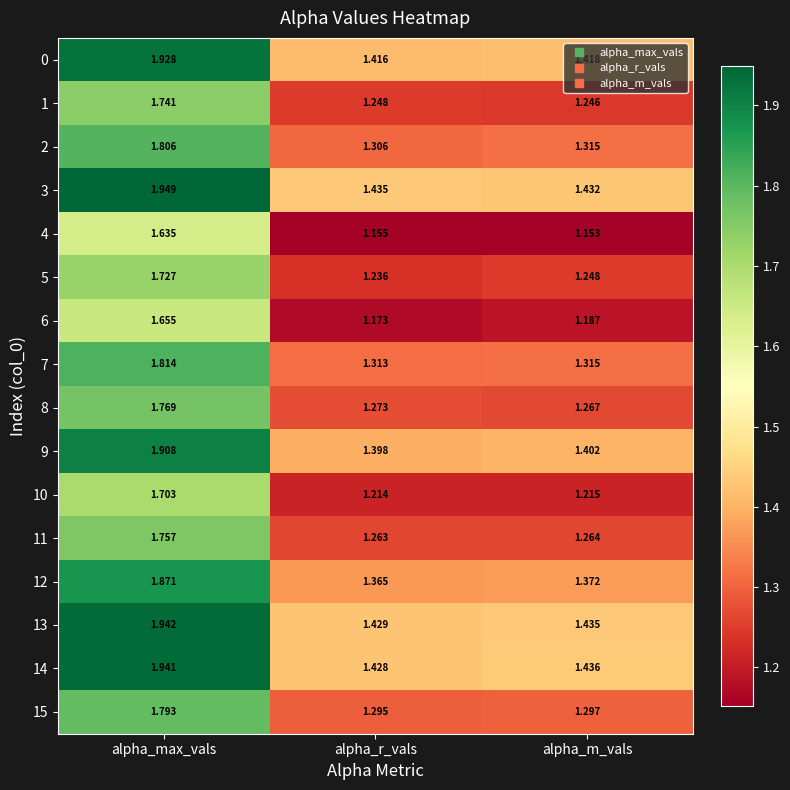

Which category has the lowest value in the 10 series?

alpha_r_vals